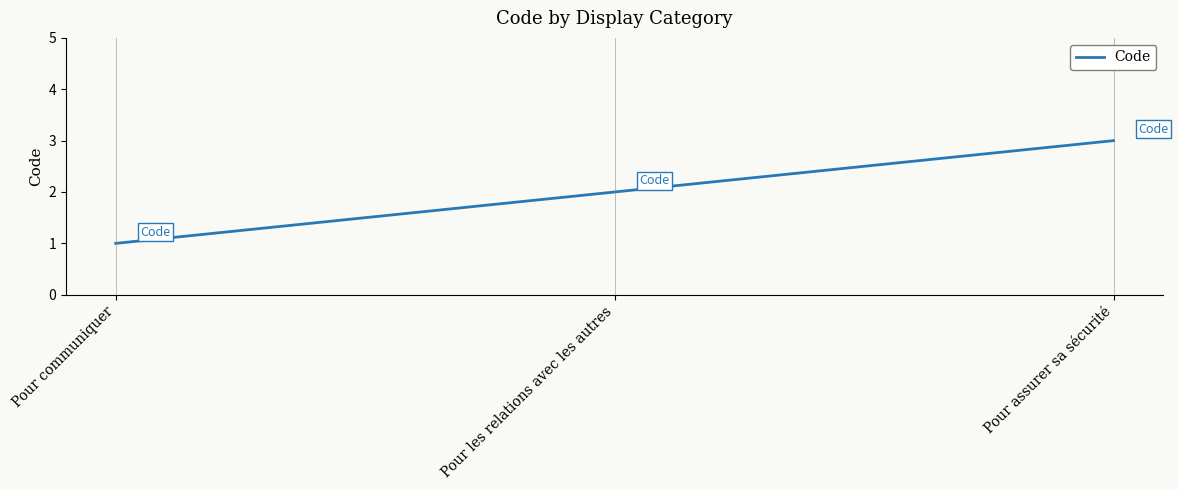

How many distinct data groups are displayed?

1